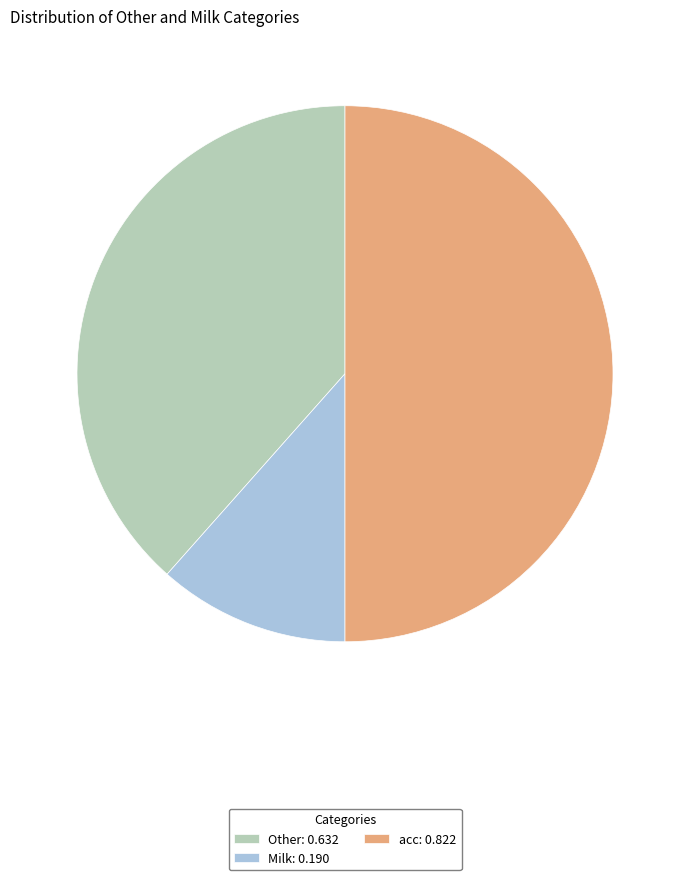

True or false: Other accounts for 38% of the total.

True